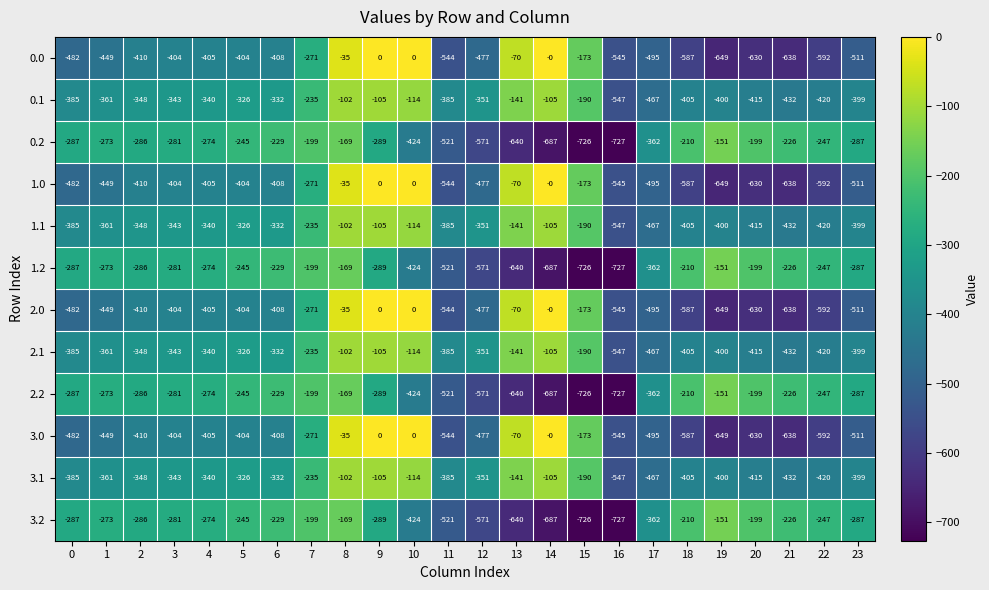

What is the sum of the 0.2 values at 5 and 18?

-455